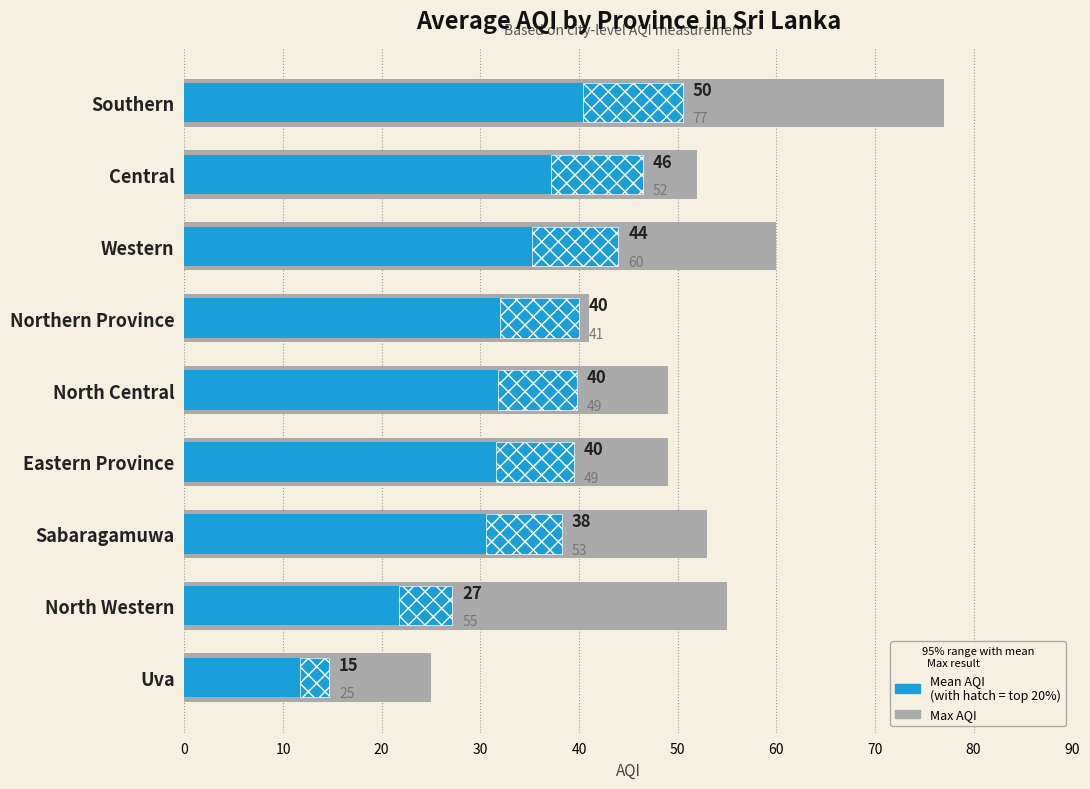

What is the sum of all Max AQI values?

461.0